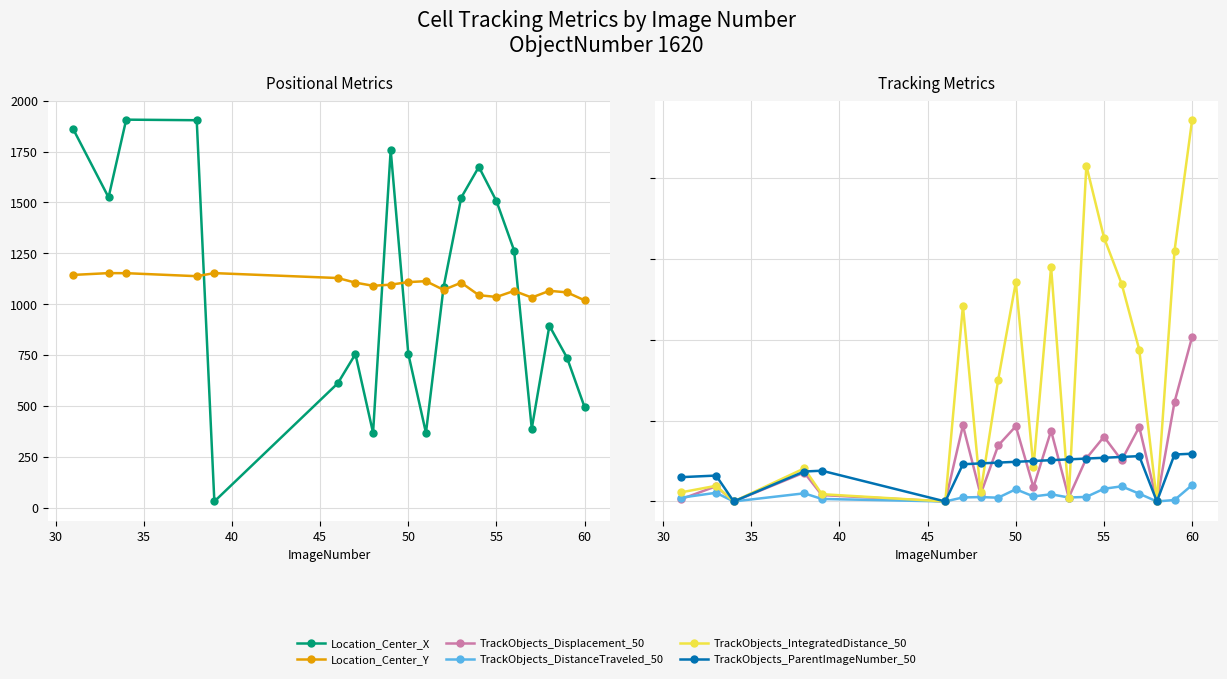

List the series in order of their peak value, highest first.

Location_Center_X, Location_Center_Y, TrackObjects_IntegratedDistance_50, TrackObjects_Displacement_50, TrackObjects_ParentImageNumber_50, TrackObjects_DistanceTraveled_50